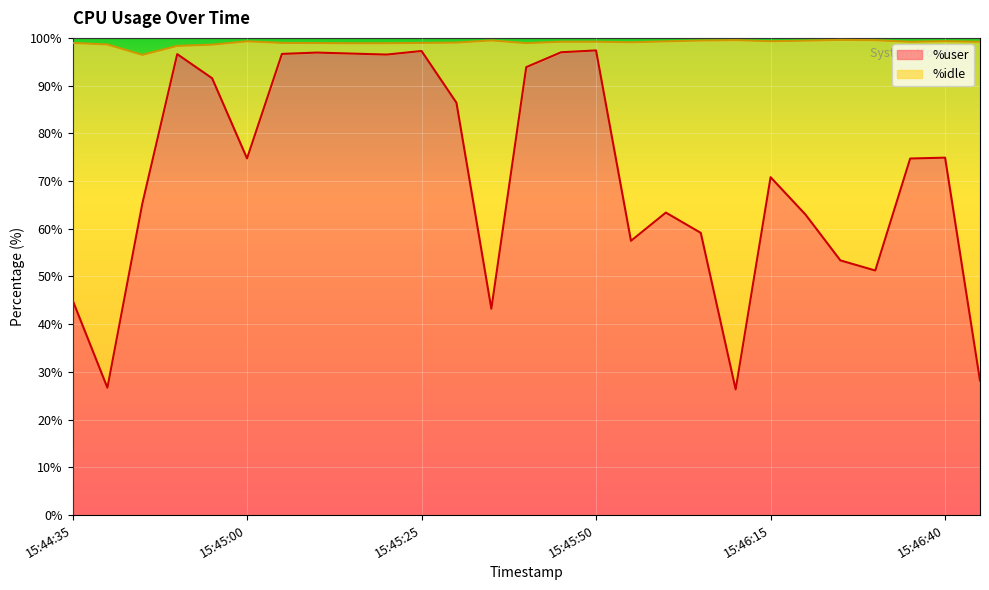

What is the sum of the values at 15:44:40 and 15:46:15?

97.5